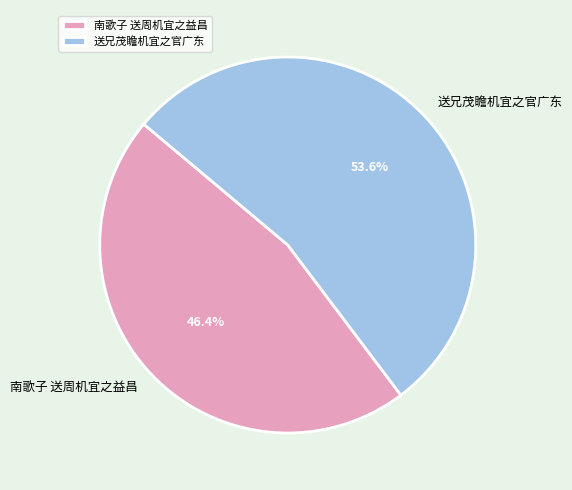

How many slices are in this pie chart?

2